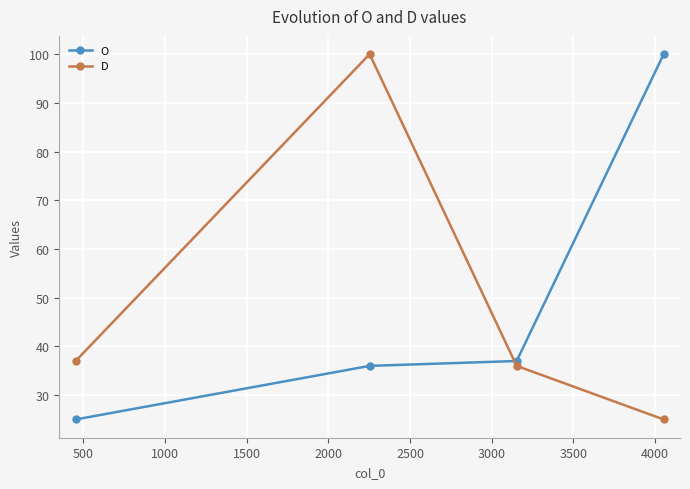

What is the sum of all O values?

198